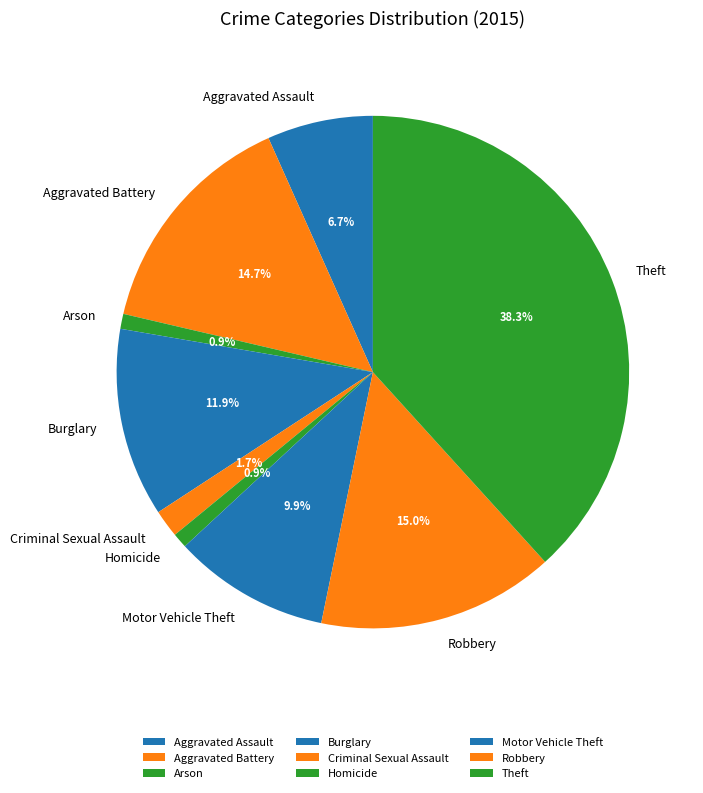

True or false: Arson accounts for 13% of the total.

False